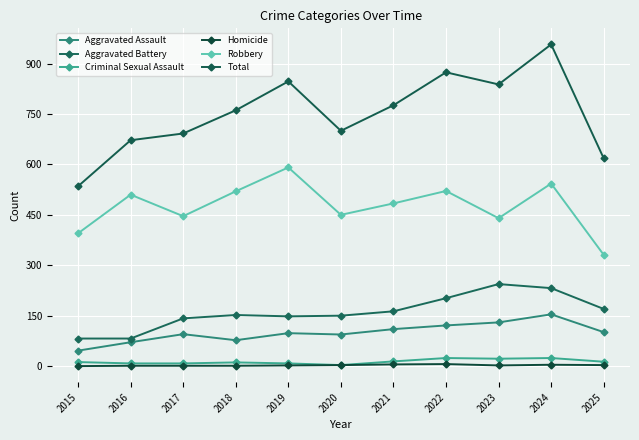

Is this an area chart (filled region under the line)?

No